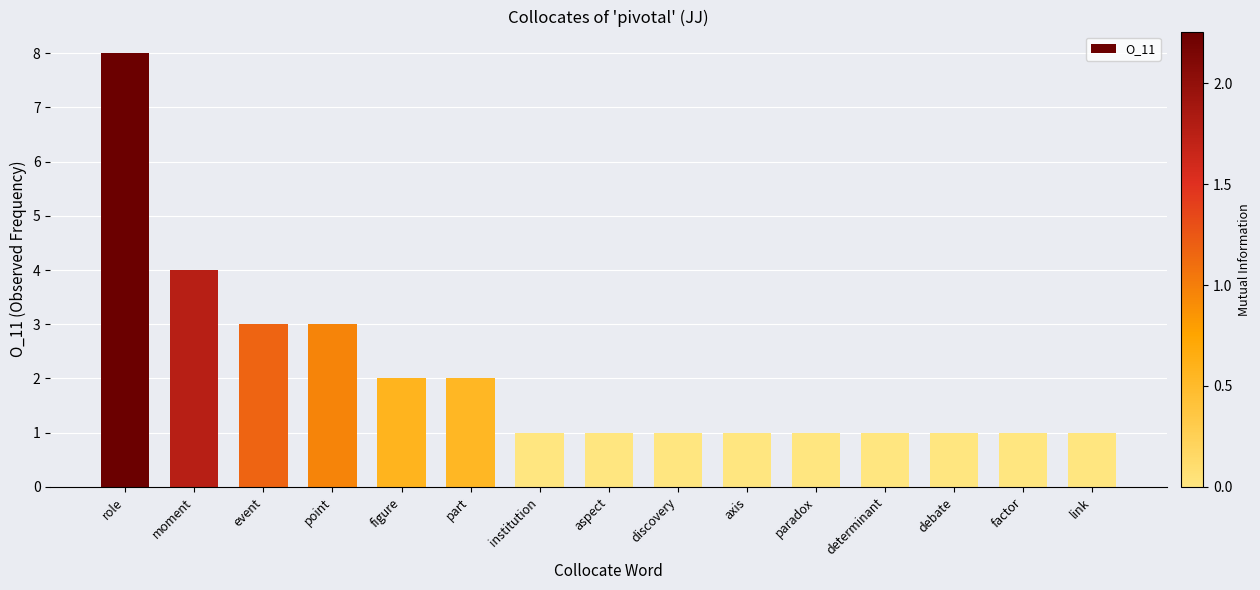

At which label is the value closest to 4?

moment